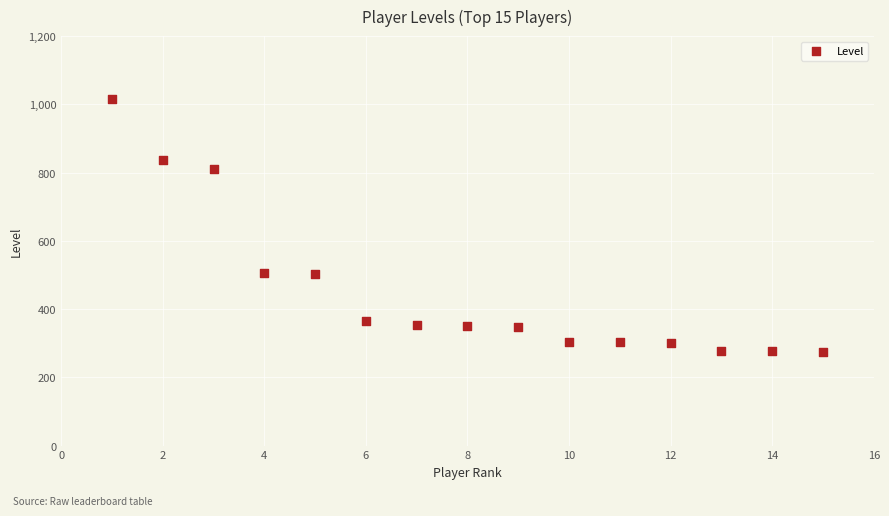

What is the range of X values (max minus min)?

14